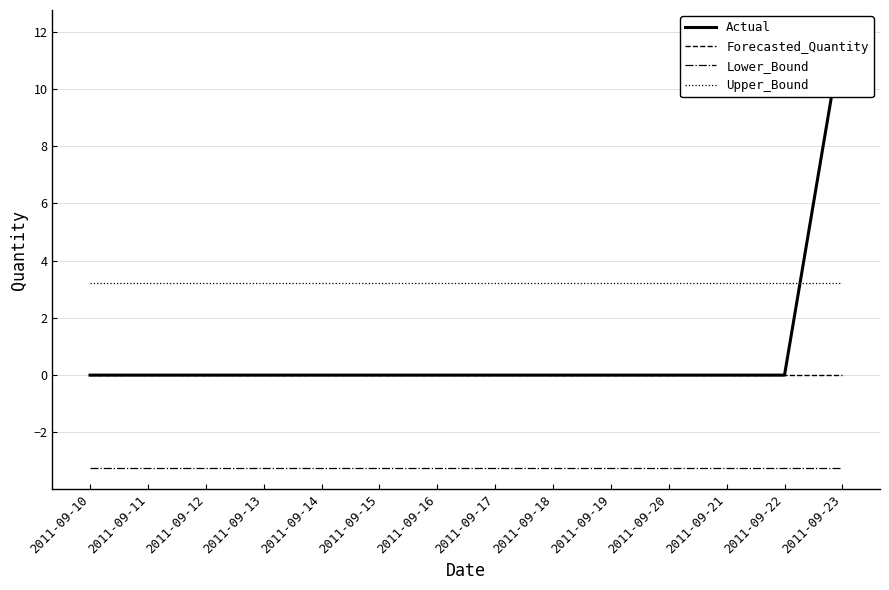

How many lines are shown in the chart?

4